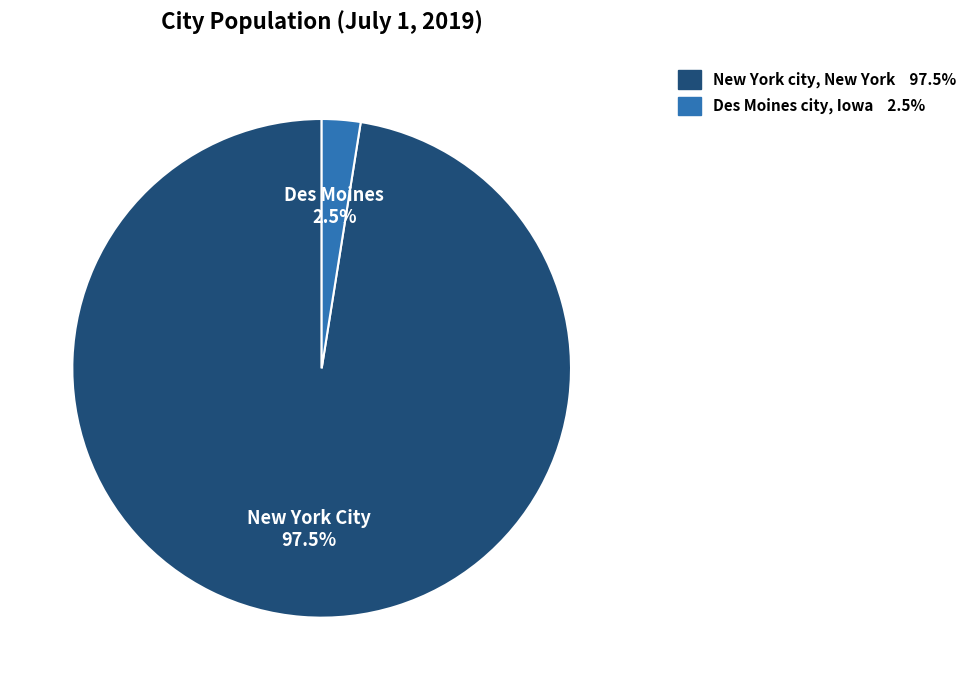

Between New York city, New York and Des Moines city, Iowa, which is larger?

New York city, New York